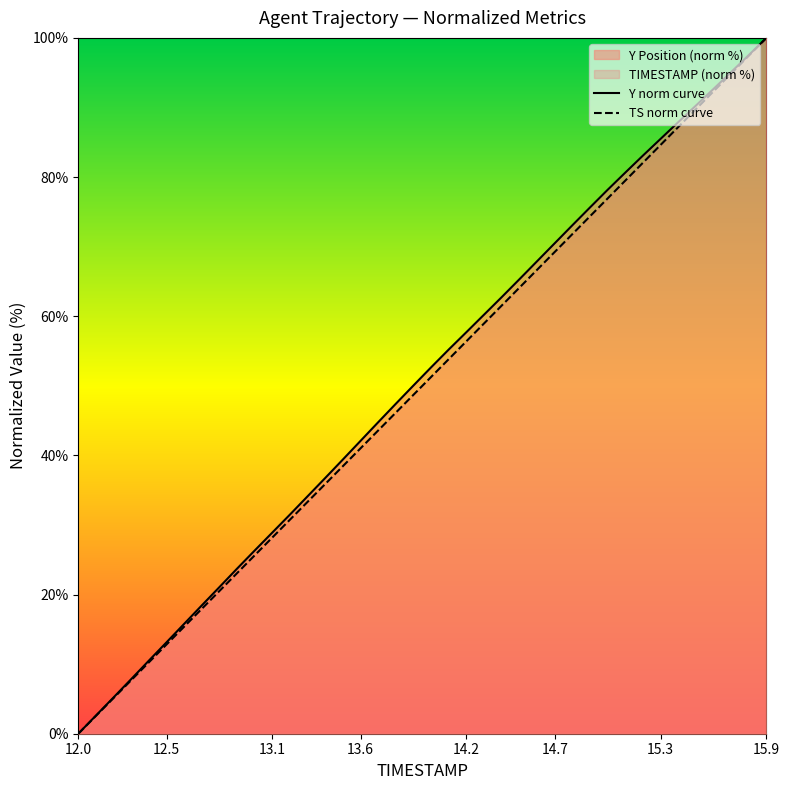

How many positive values does the Y series have?

39